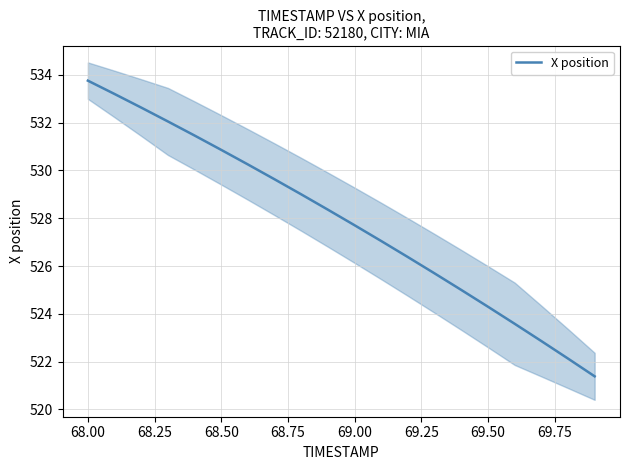

At which label does X position first exceed 528?

68.00